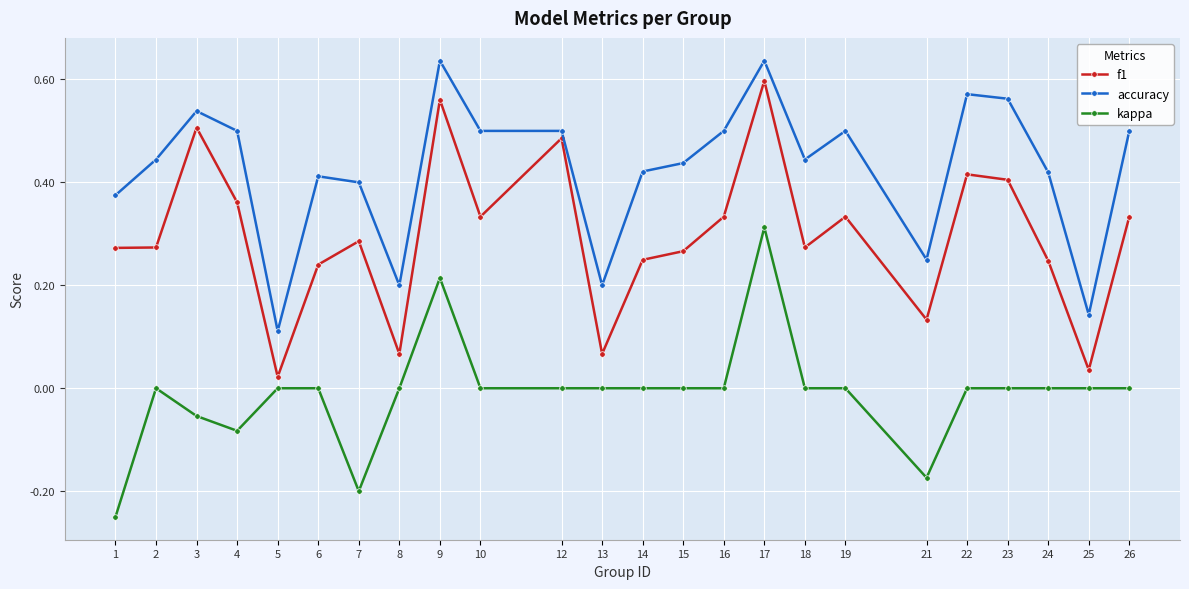

True or false: accuracy has more than 1 points higher than both neighbors.

True